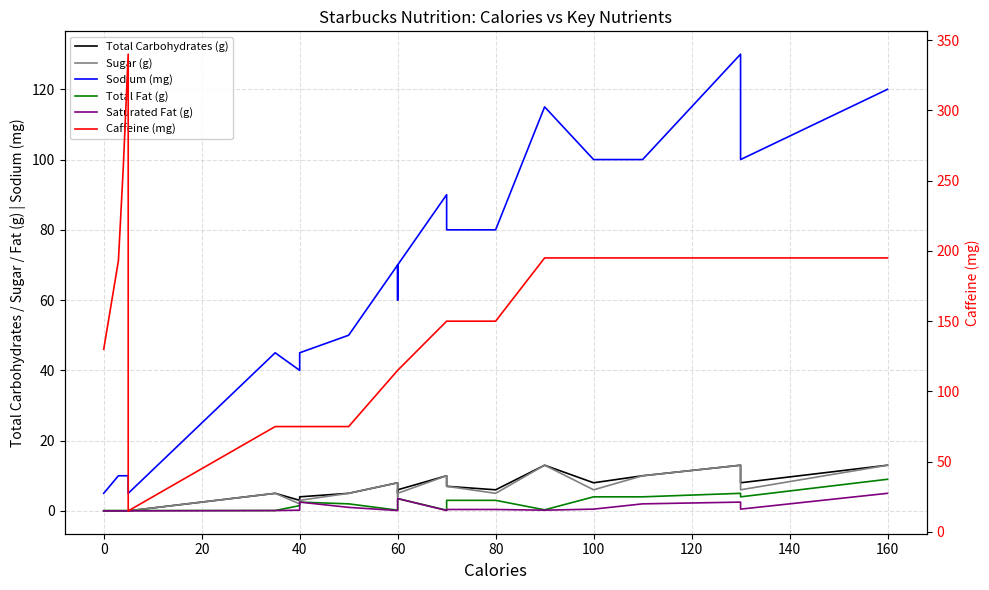

List the series in order of their peak value, lowest first.

Saturated Fat (g), Total Fat (g), Total Carbohydrates (g), Sugar (g), Sodium (mg), Caffeine (mg)